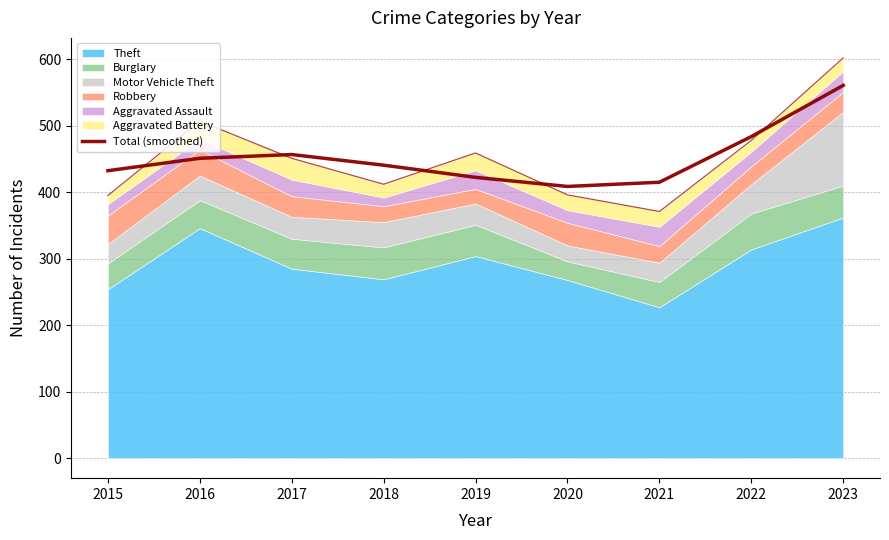

Does the chart have visible grid lines?

Yes